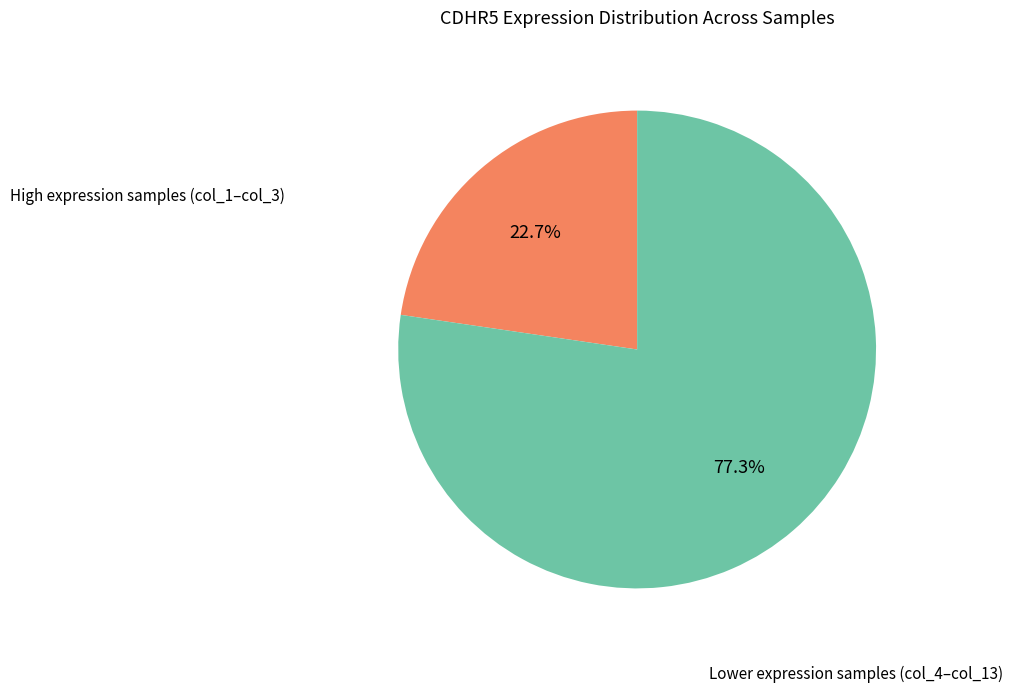

Does any single category account for the majority?

Yes